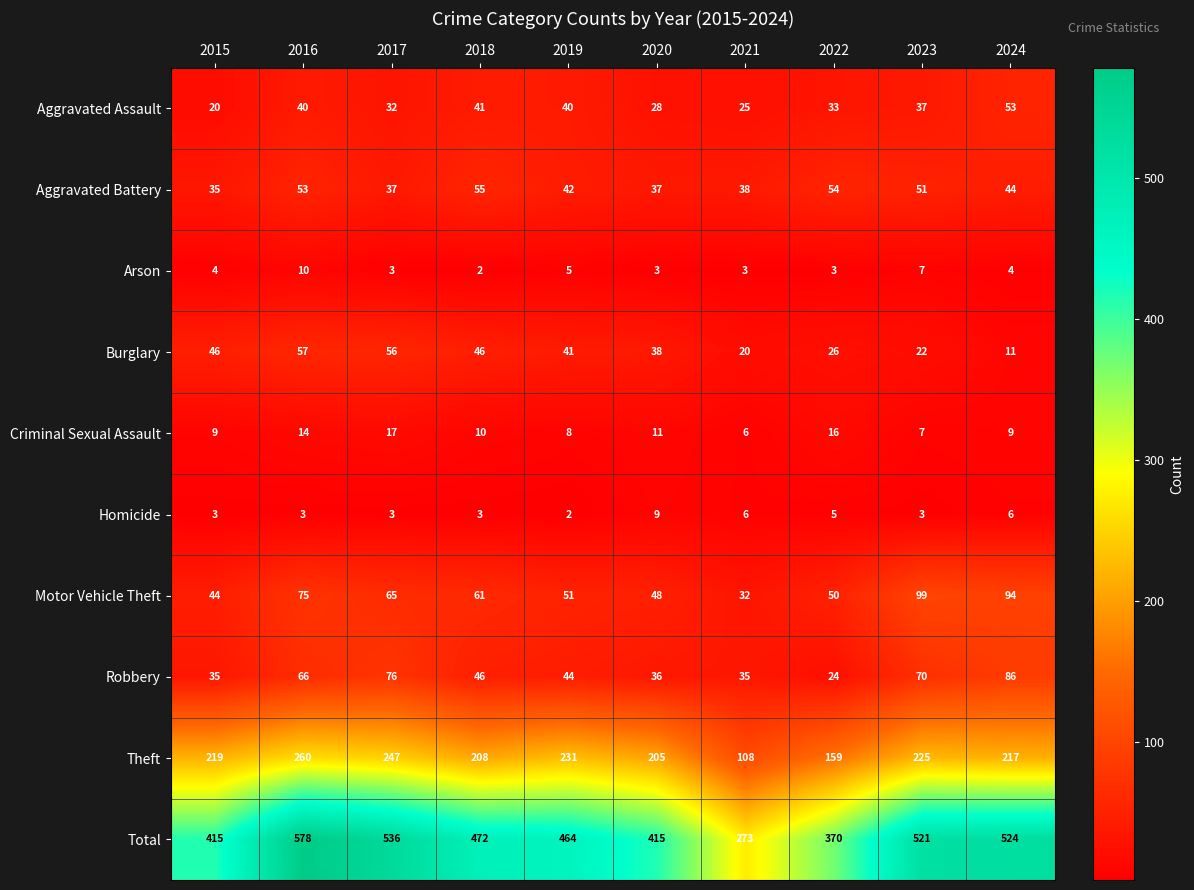

Which series has the largest total across all categories?

Total